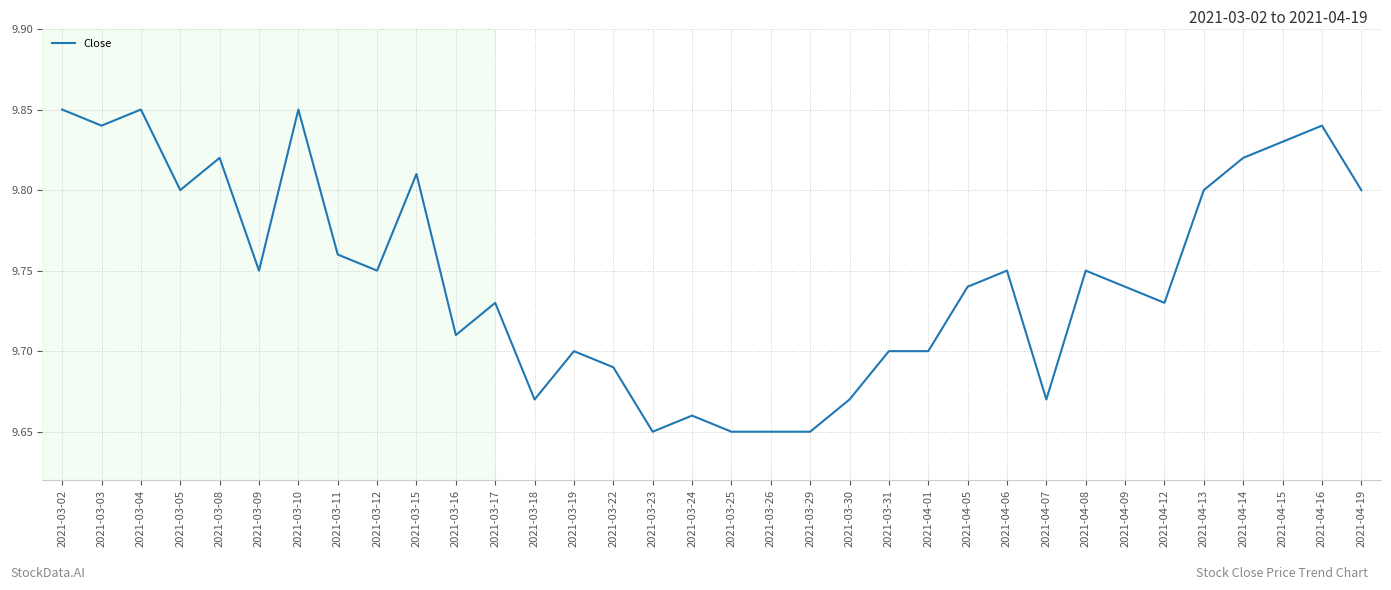

The chart shows a value of 16.1 at 2021-04-08. True or false?

False